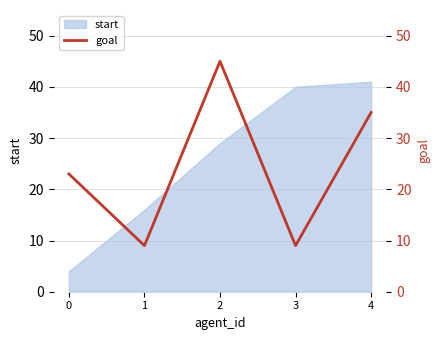

What is the value of the 3rd point from the left?

45